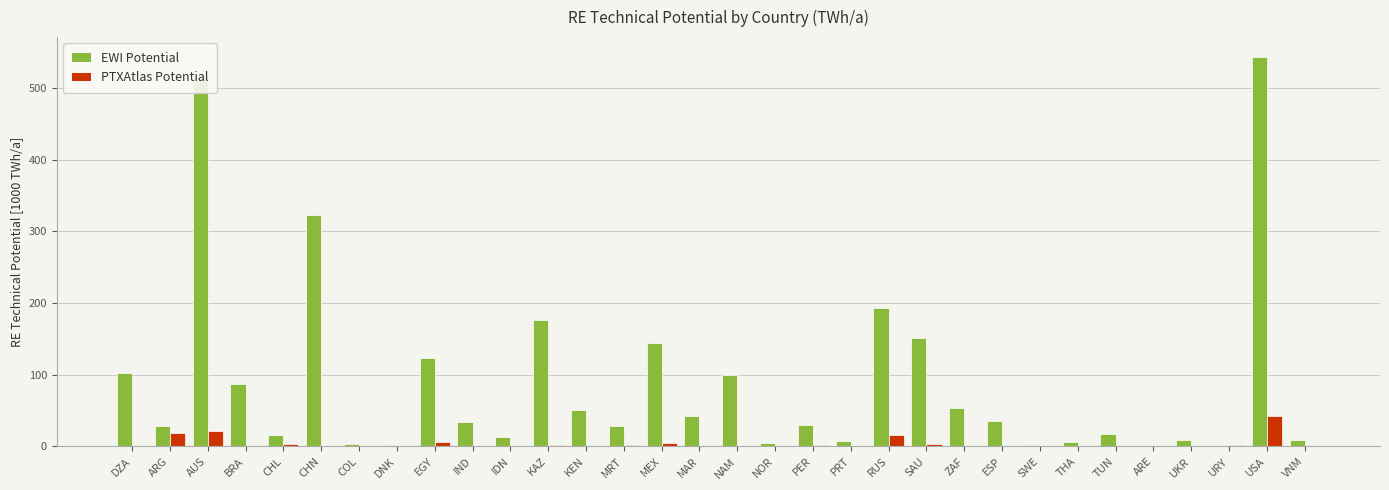

What is the total value across all series at COL?

4.3